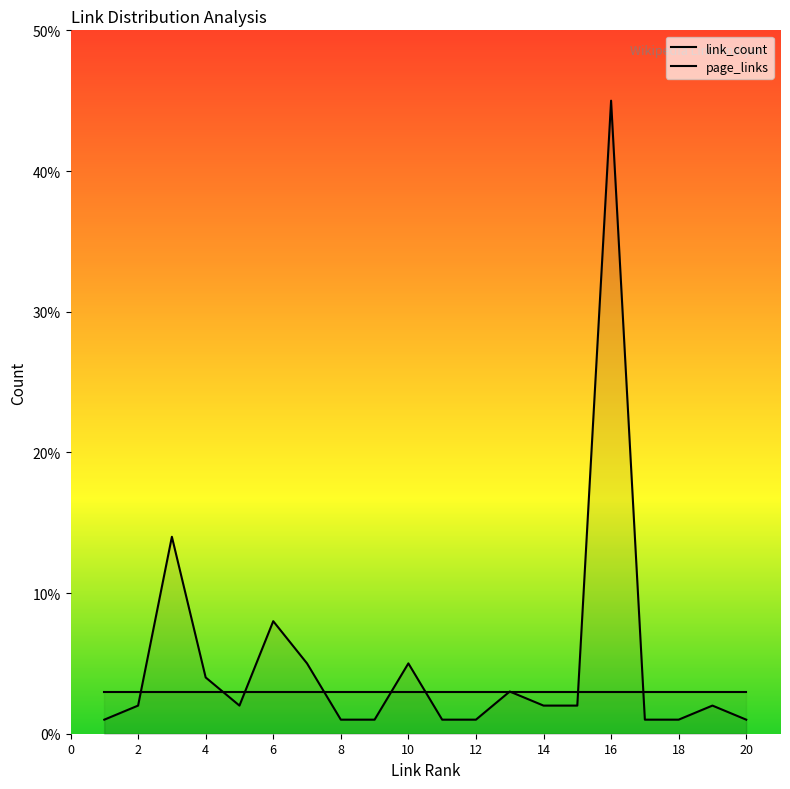

Which series has the largest range (max minus min)?

link_count